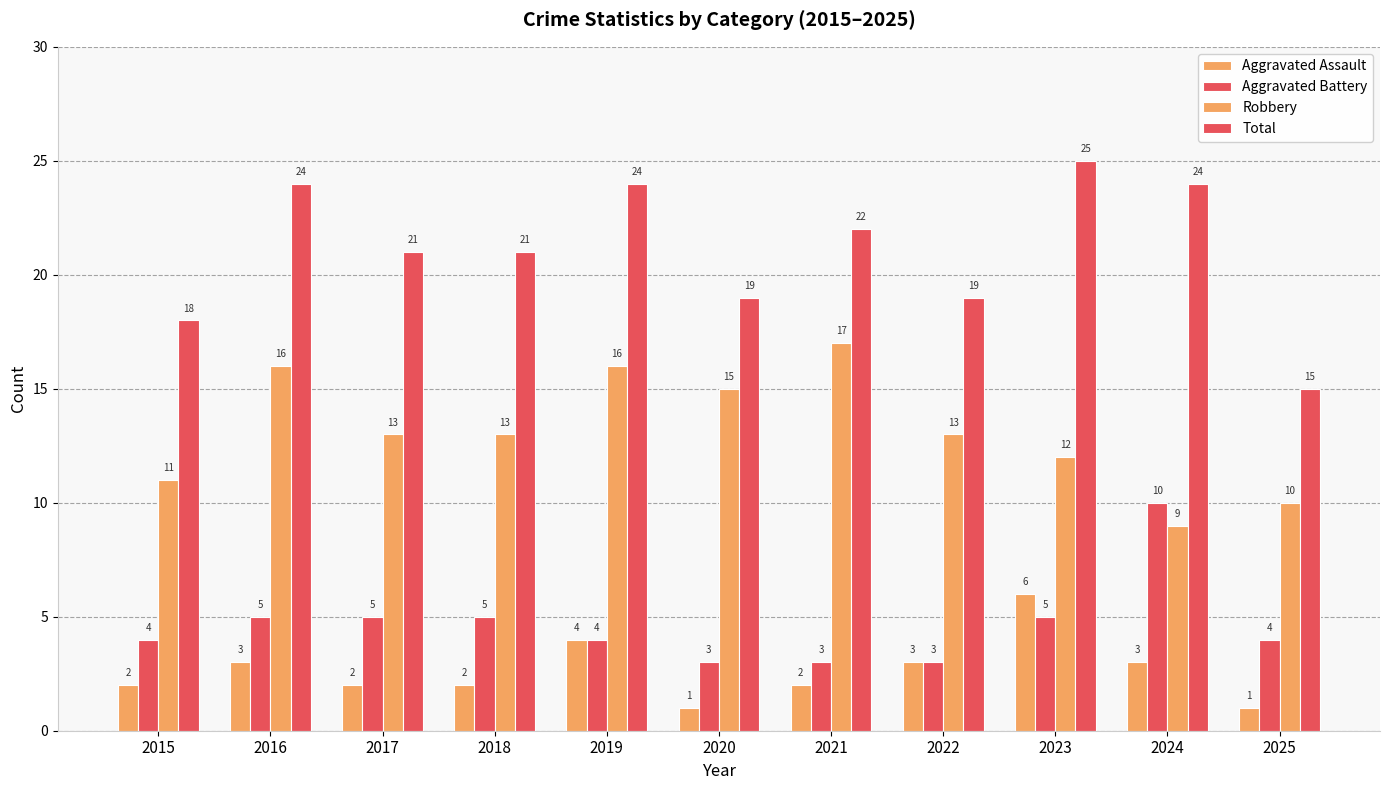

Count the number of data series in this chart.

4